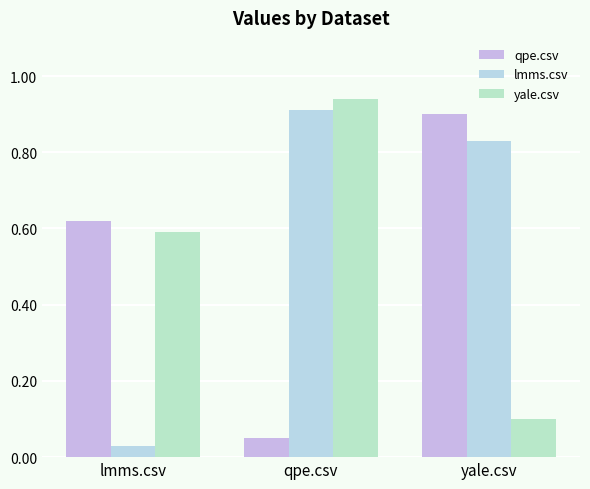

What is the label of the 1st bar from the left?

lmms.csv